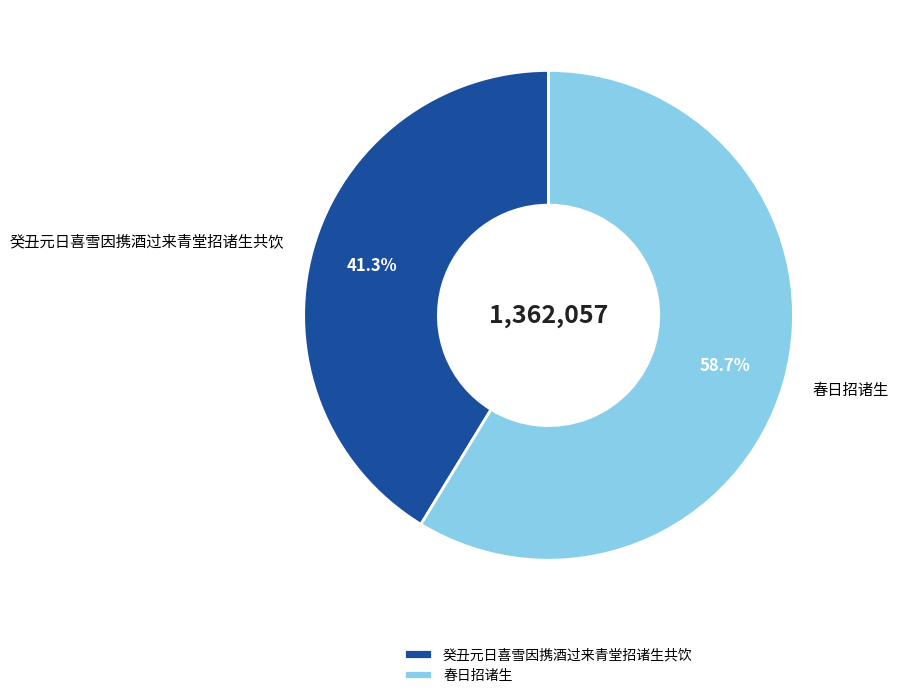

How many segments does this pie chart have?

2